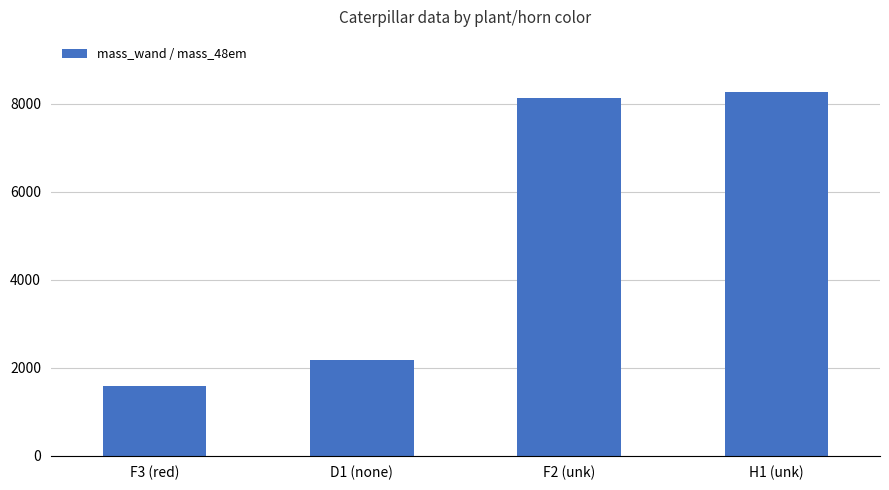

Where does the data first go above 8129?

F2 (unk)